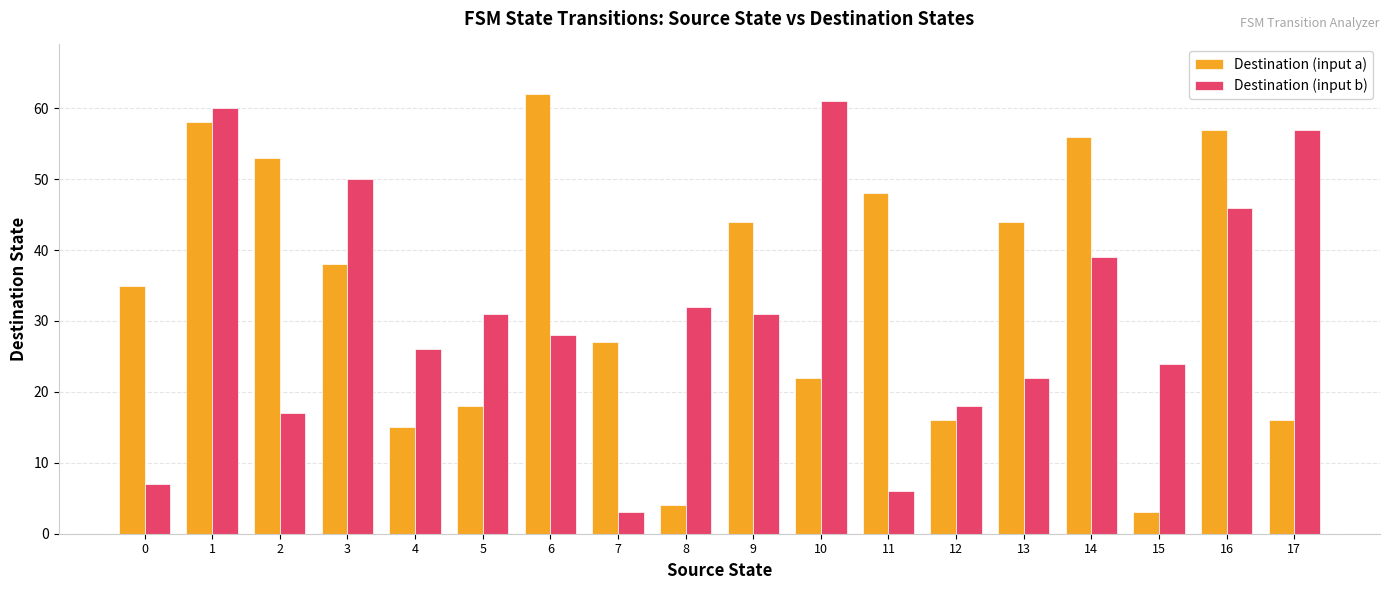

List the series in order of their peak value, lowest first.

Destination (input b), Destination (input a)